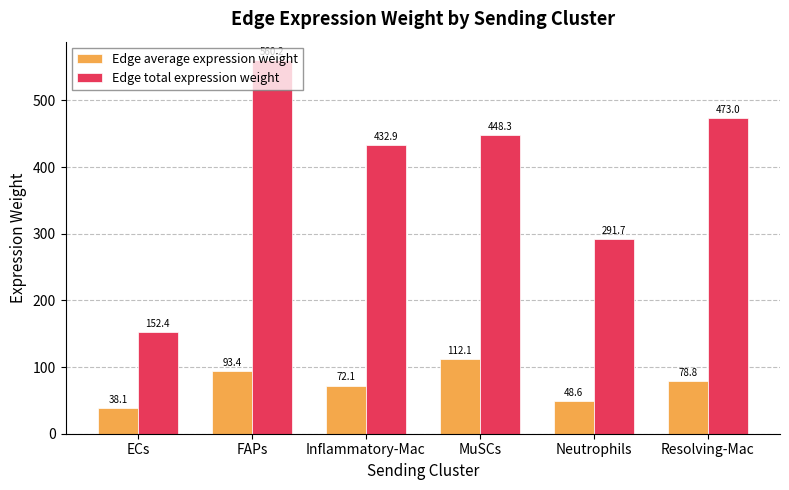

At which label does Edge total expression weight reach its minimum?

ECs